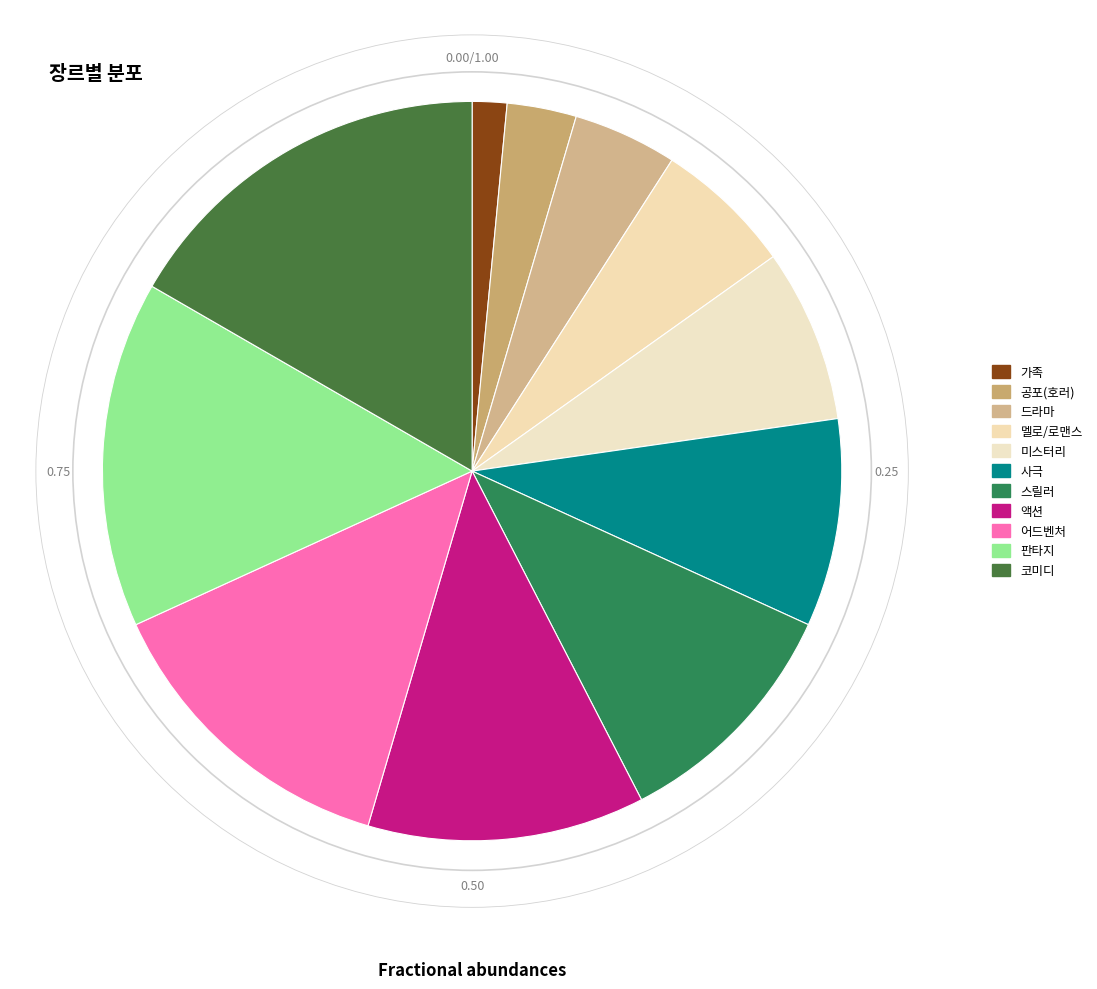

Is it true that 사극 is 9% of the pie?

True